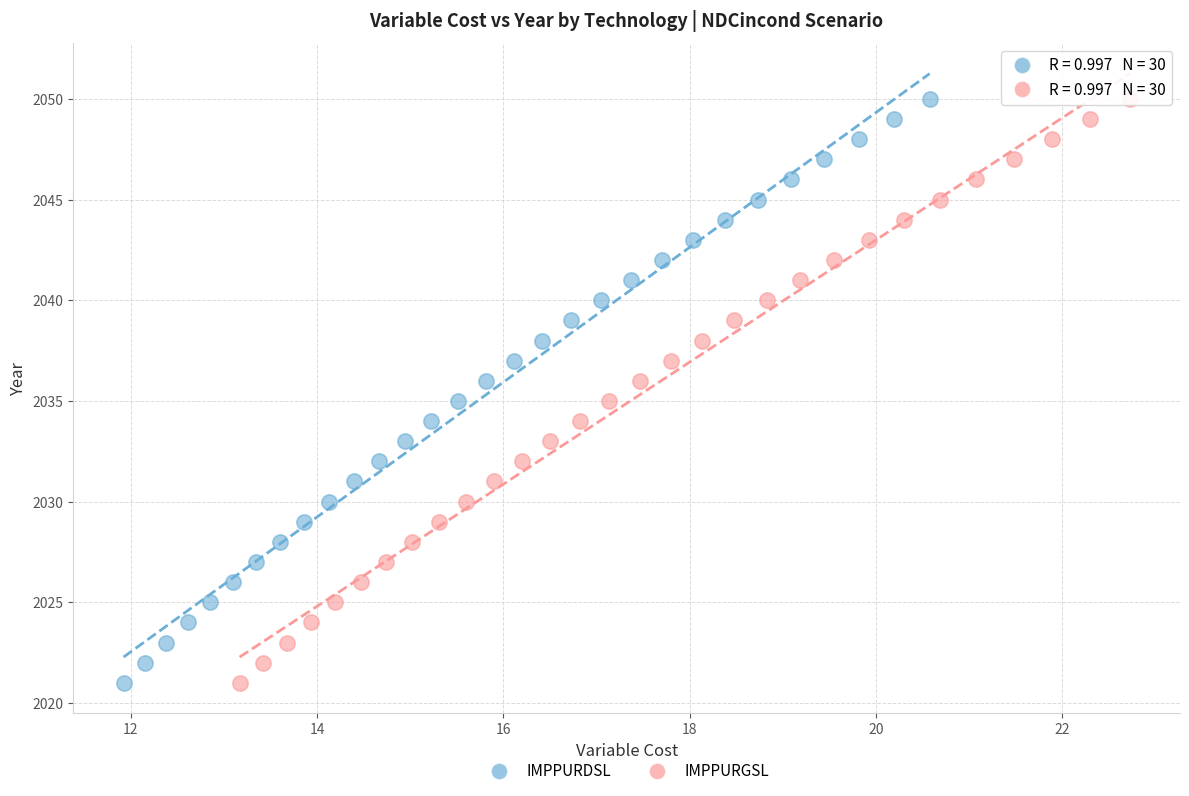

What are all the series names shown in the legend?

IMPPURDSL, IMPPURGSL